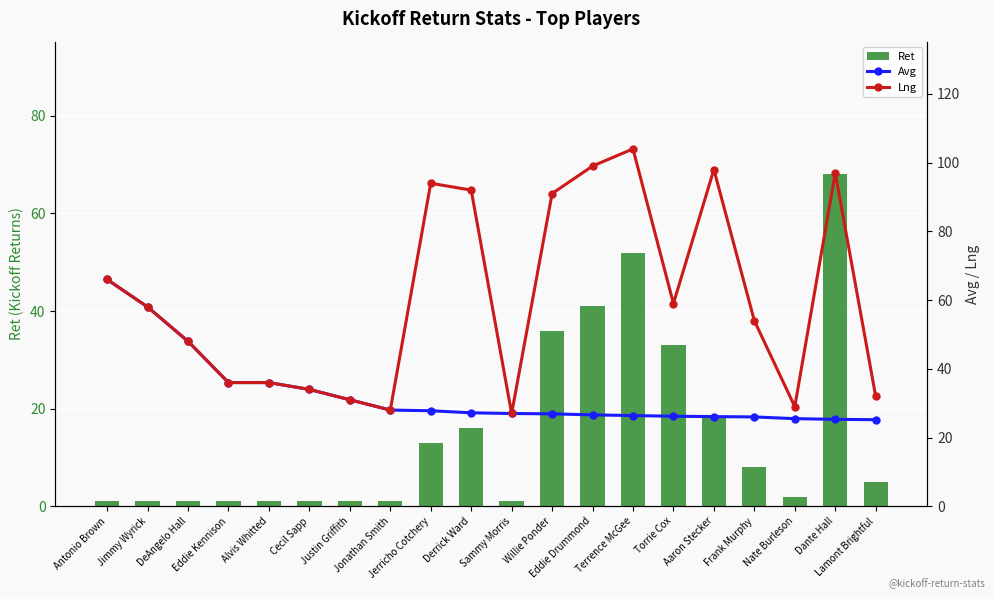

Reading left to right, extract all data points from this chart.

Ret: Antonio Brown=1.0	Jimmy Wyrick=1.0	DeAngelo Hall=1.0	Eddie Kennison=1.0	Alvis Whitted=1.0	Cecil Sapp=1.0	Justin Griffith=1.0	Jonathan Smith=1.0	Jerricho Cotchery=13.0	Derrick Ward=16.0	Sammy Morris=1.0	Willie Ponder=36.0	Eddie Drummond=41.0	Terrence McGee=52.0	Torrie Cox=33.0	Aaron Stecker=18.0	Frank Murphy=8.0	Nate Burleson=2.0	Dante Hall=68.0	Lamont Brightful=5.0
Avg: Antonio Brown=66.0	Jimmy Wyrick=58.0	DeAngelo Hall=48.0	Eddie Kennison=36.0	Alvis Whitted=36.0	Cecil Sapp=34.0	Justin Griffith=31.0	Jonathan Smith=28.0	Jerricho Cotchery=27.8	Derrick Ward=27.2	Sammy Morris=27.0	Willie Ponder=26.9	Eddie Drummond=26.6	Terrence McGee=26.4	Torrie Cox=26.2	Aaron Stecker=26.1	Frank Murphy=26.0	Nate Burleson=25.5	Dante Hall=25.3	Lamont Brightful=25.2
Lng: Antonio Brown=66.0	Jimmy Wyrick=58.0	DeAngelo Hall=48.0	Eddie Kennison=36.0	Alvis Whitted=36.0	Cecil Sapp=34.0	Justin Griffith=31.0	Jonathan Smith=28.0	Jerricho Cotchery=94.0	Derrick Ward=92.0	Sammy Morris=27.0	Willie Ponder=91.0	Eddie Drummond=99.0	Terrence McGee=104.0	Torrie Cox=59.0	Aaron Stecker=98.0	Frank Murphy=54.0	Nate Burleson=29.0	Dante Hall=97.0	Lamont Brightful=32.0